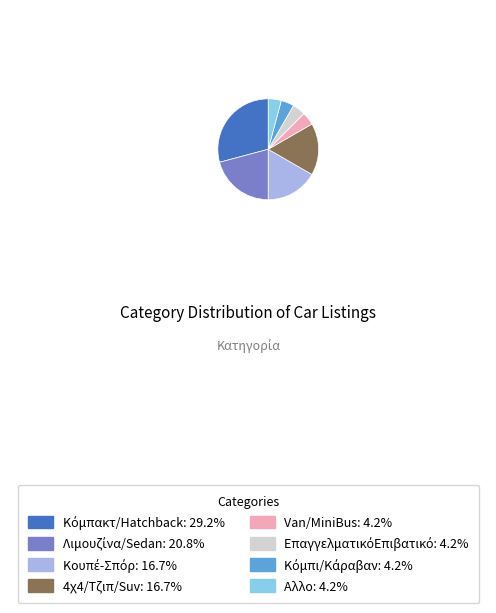

Count the number of slices in the pie.

8